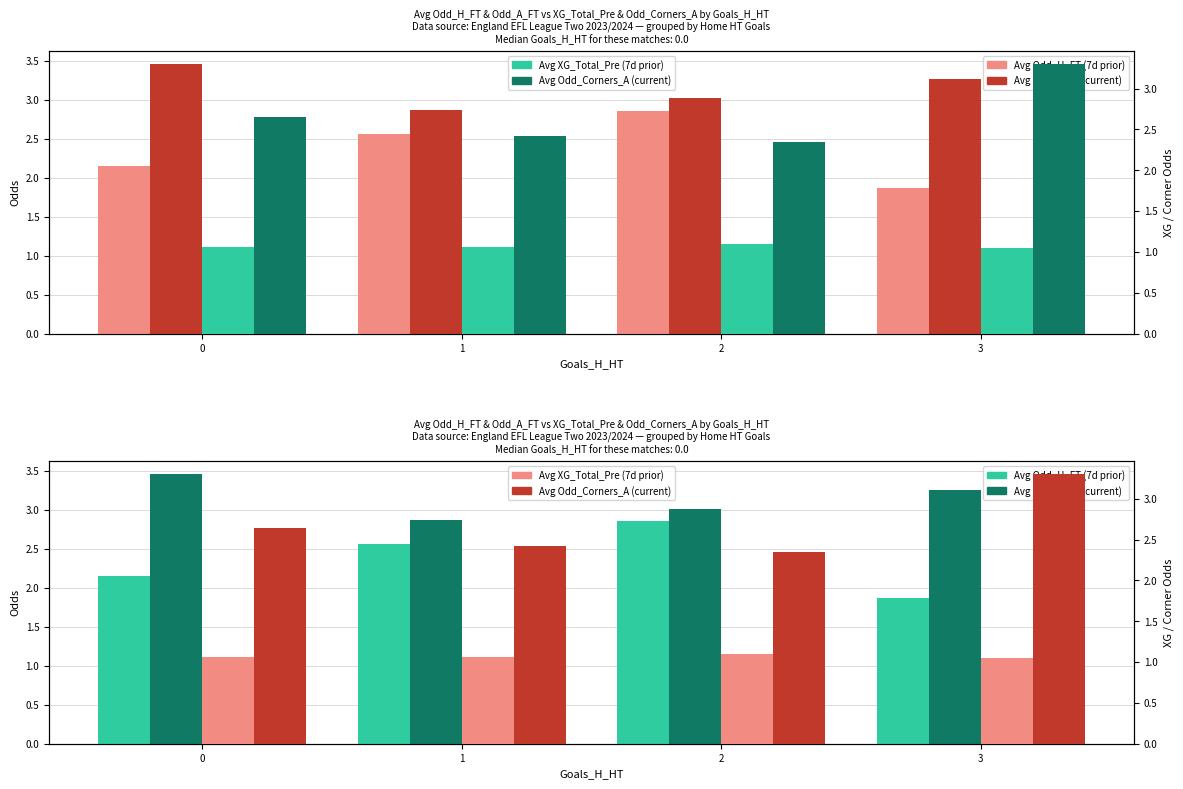

What is the sum of the Avg Odd_A_FT (current) values at 3 and 0?

6.7